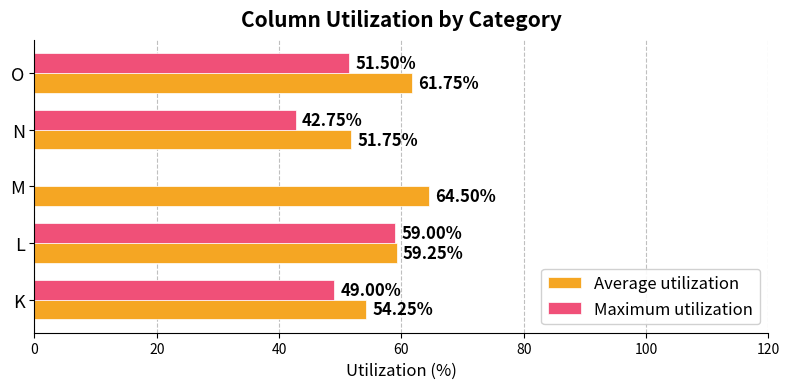

At which category is the sum across all series the highest?

L